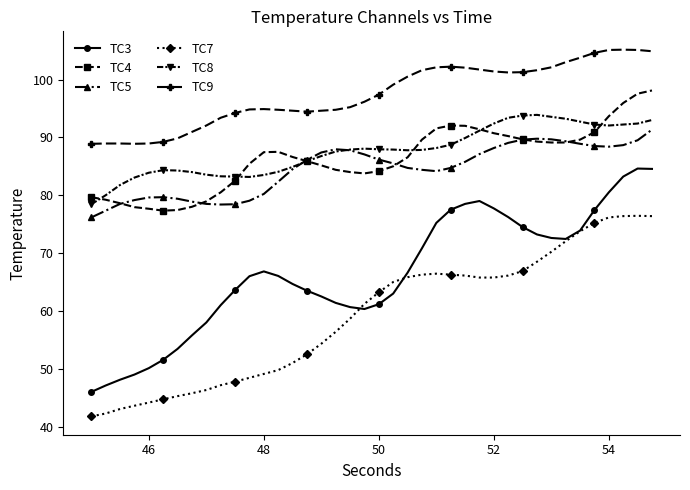

What are all the series names shown in the legend?

TC3, TC4, TC5, TC7, TC8, TC9